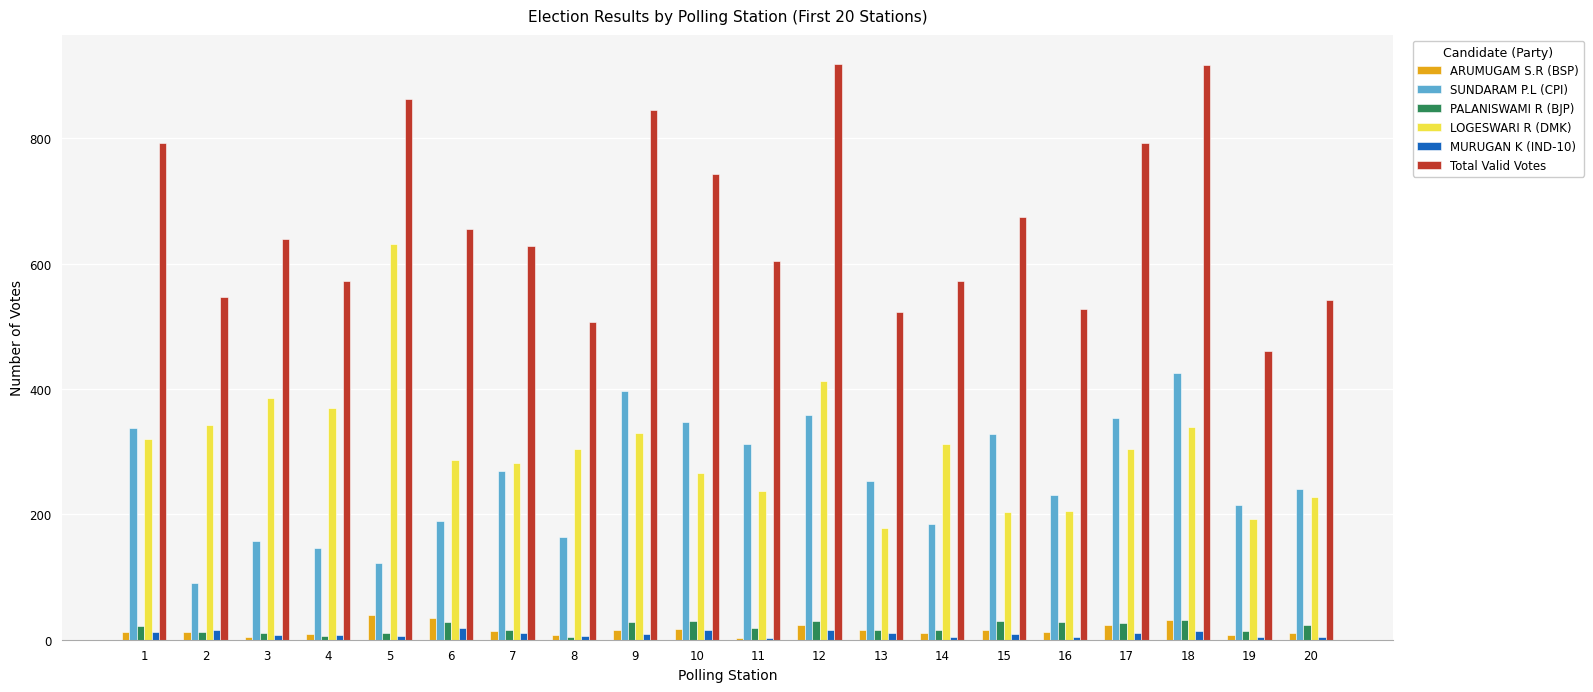

The value of SUNDARAM P.L (CPI) at 13 is 254. True or false?

True